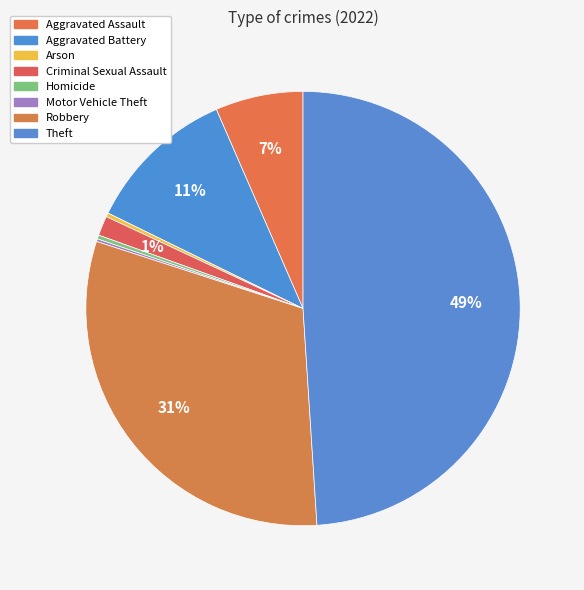

To the nearest percent, what is the difference between the Criminal Sexual Assault and Homicide slice percentages?

1%